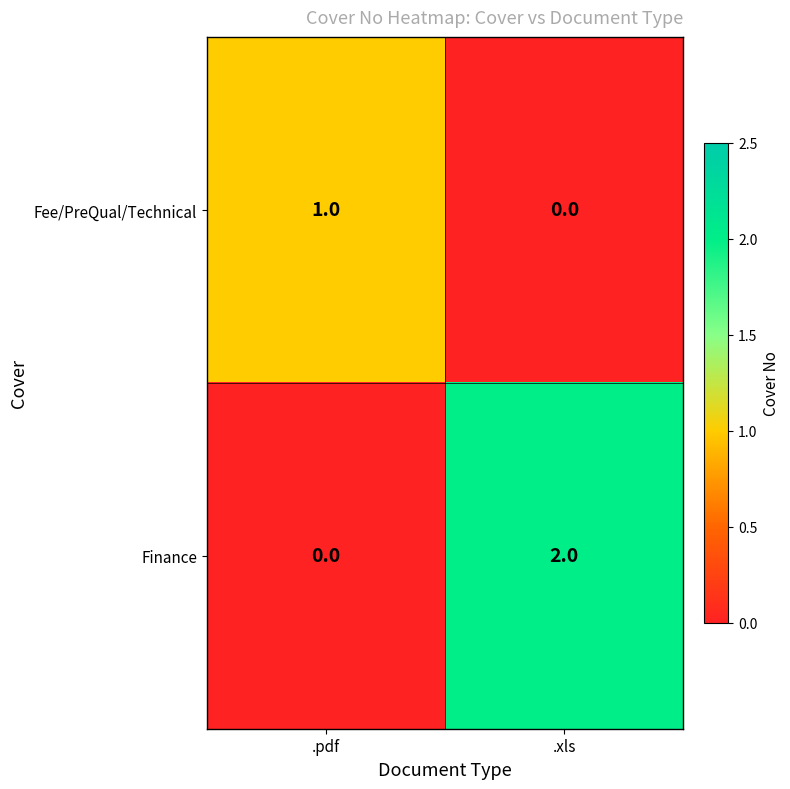

Rank the series at .xls from lowest to highest value.

Fee/PreQual/Technical, Finance